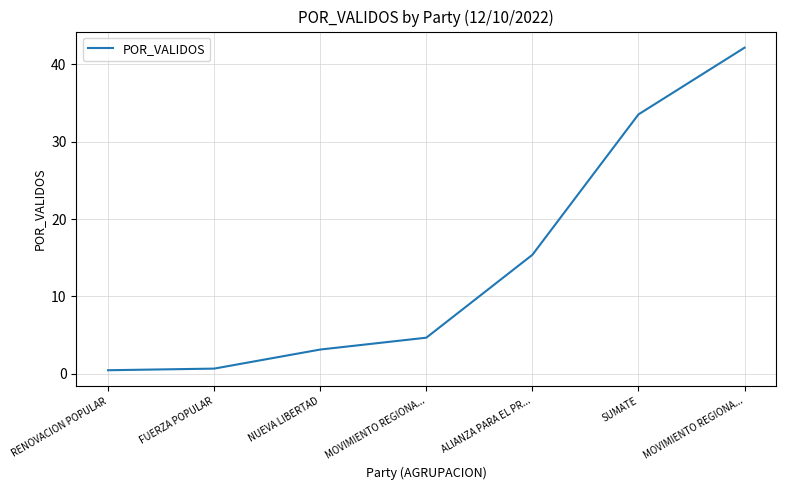

At which category does the chart reach its minimum across all series?

RENOVACION POPULAR